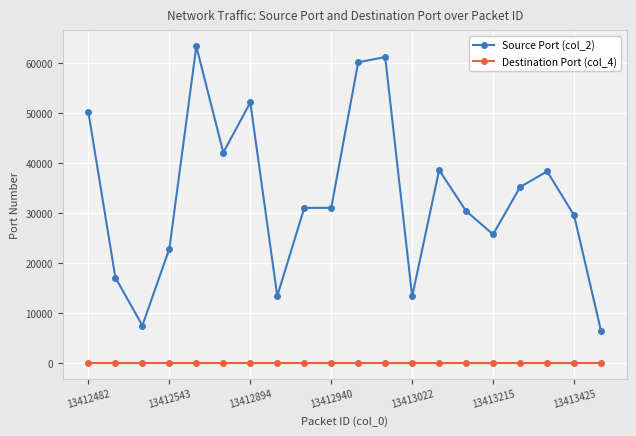

Rank the series by their average value, from lowest to highest.

Destination Port (col_4), Source Port (col_2)